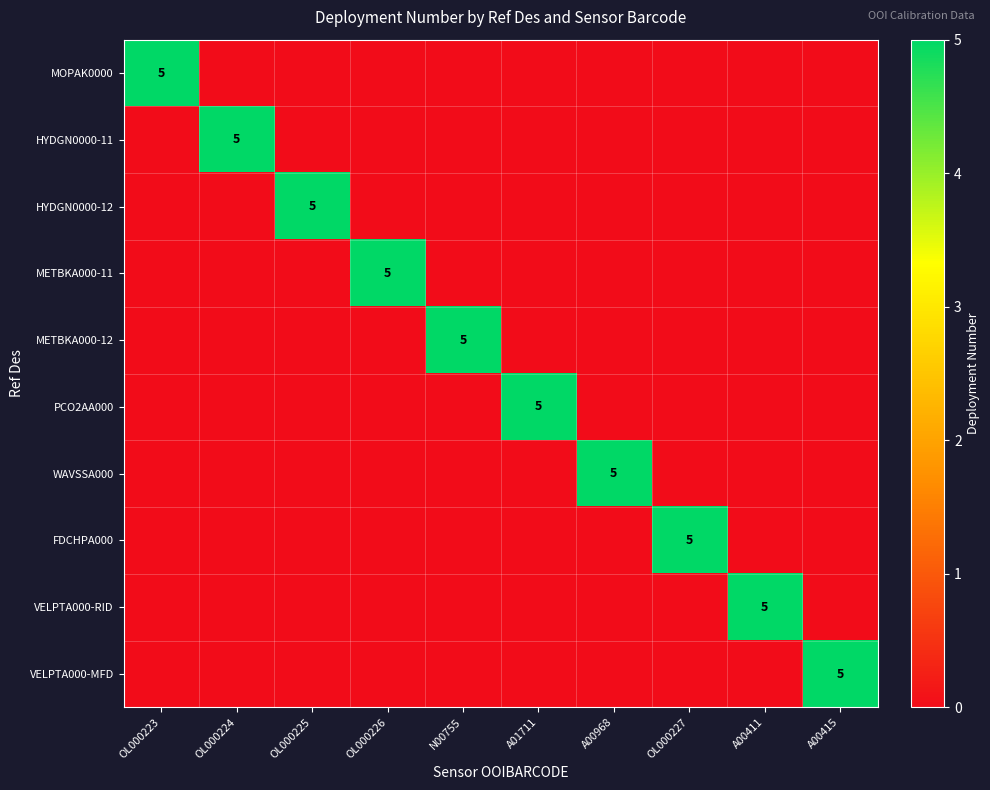

How many VELPTA000-MFD values are between 0 and 1?

9